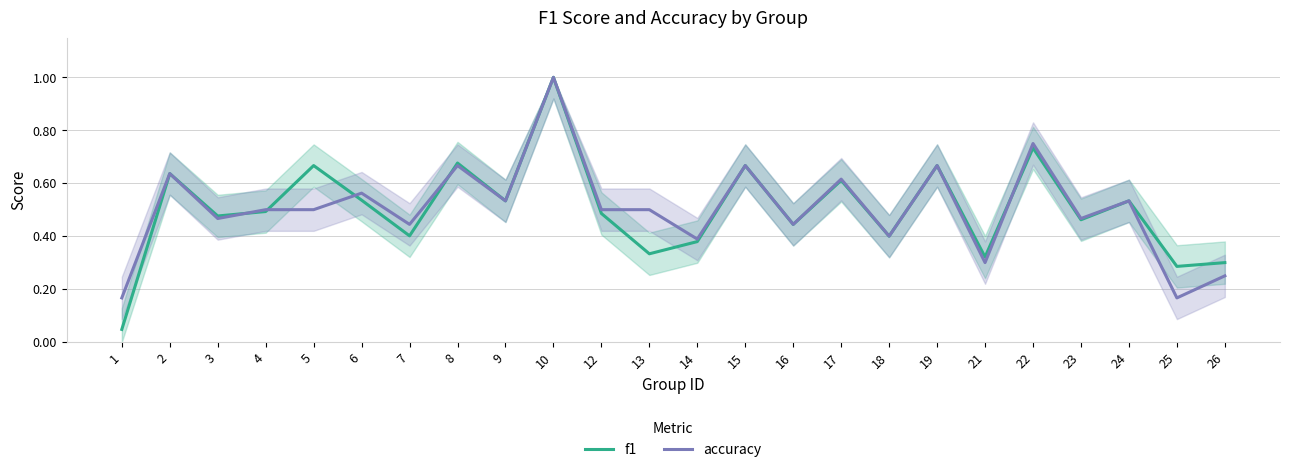

The value of f1 at 24 is 0.9. True or false?

False